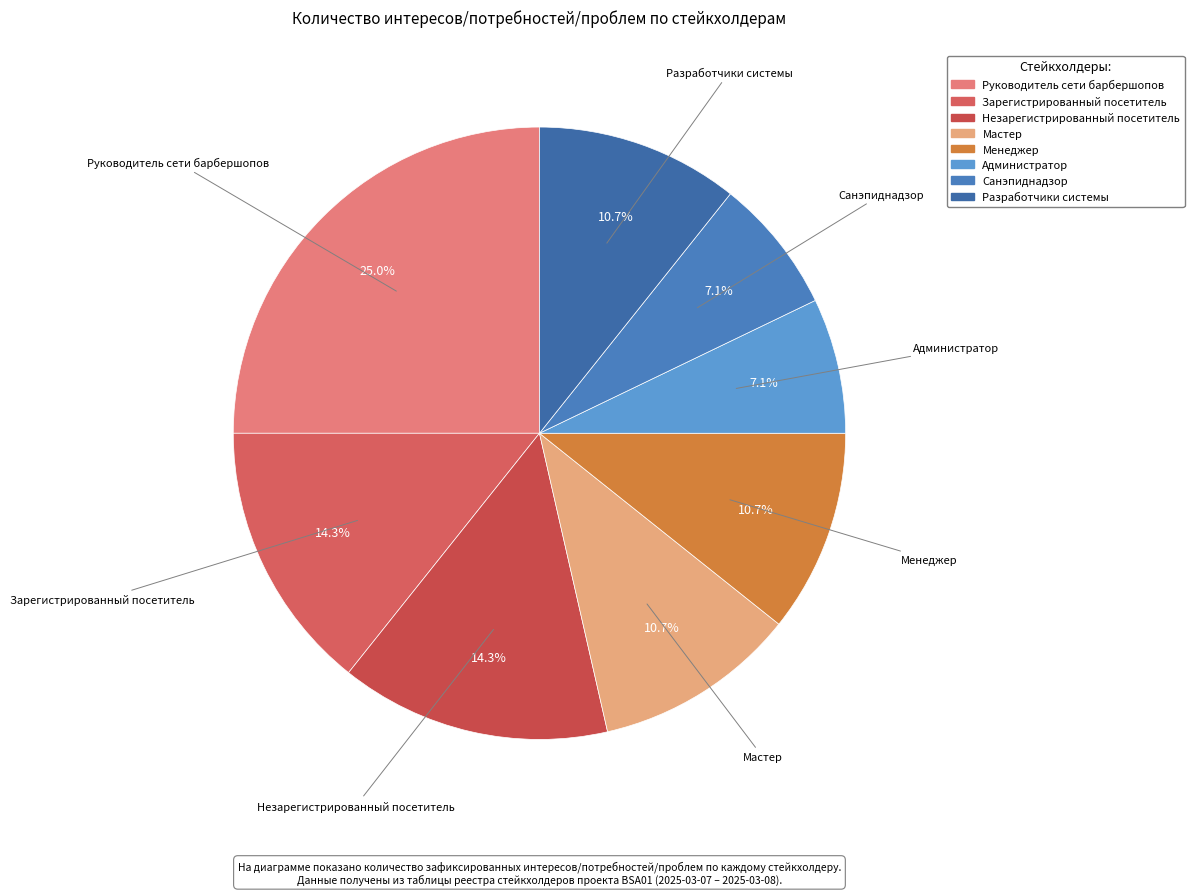

Is it true that Незарегистрированный посетитель is 14% of the pie?

True